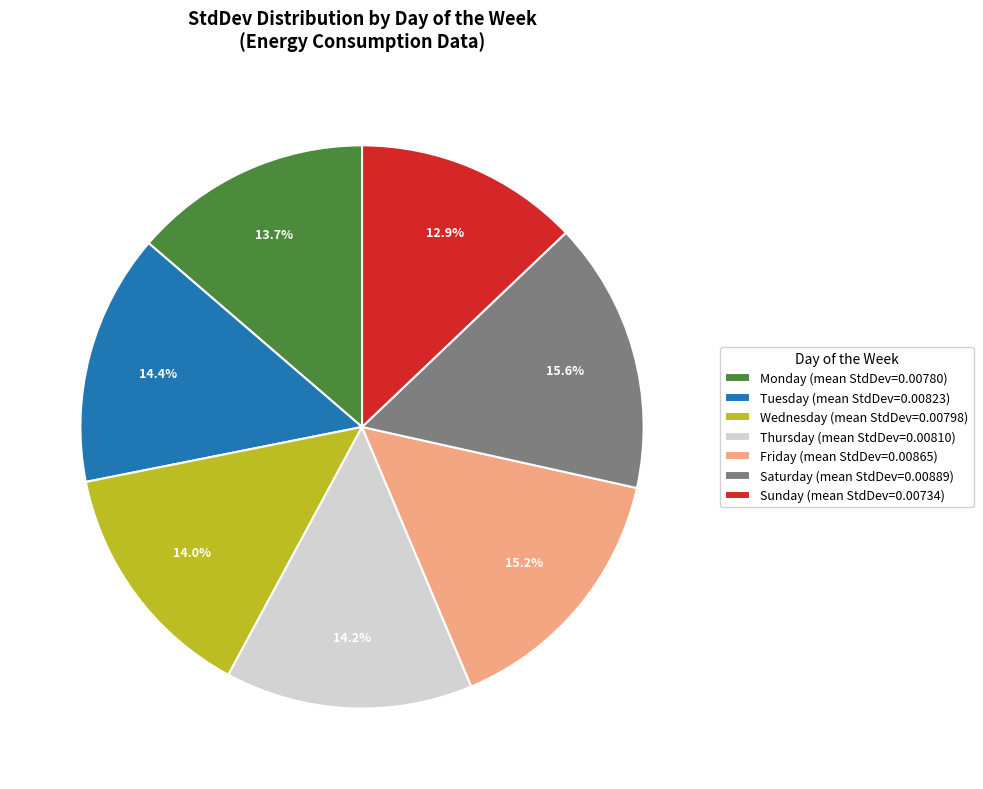

Which category has the smallest portion of the pie?

Sunday